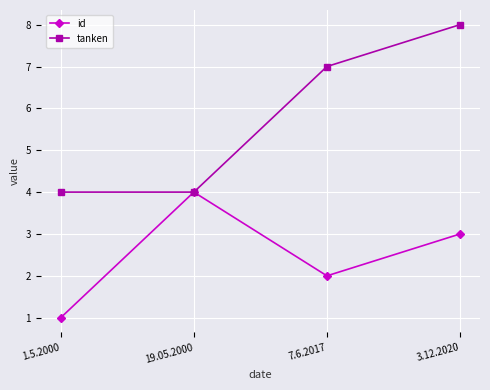

Count the tanken values in the range 4 to 8.

4